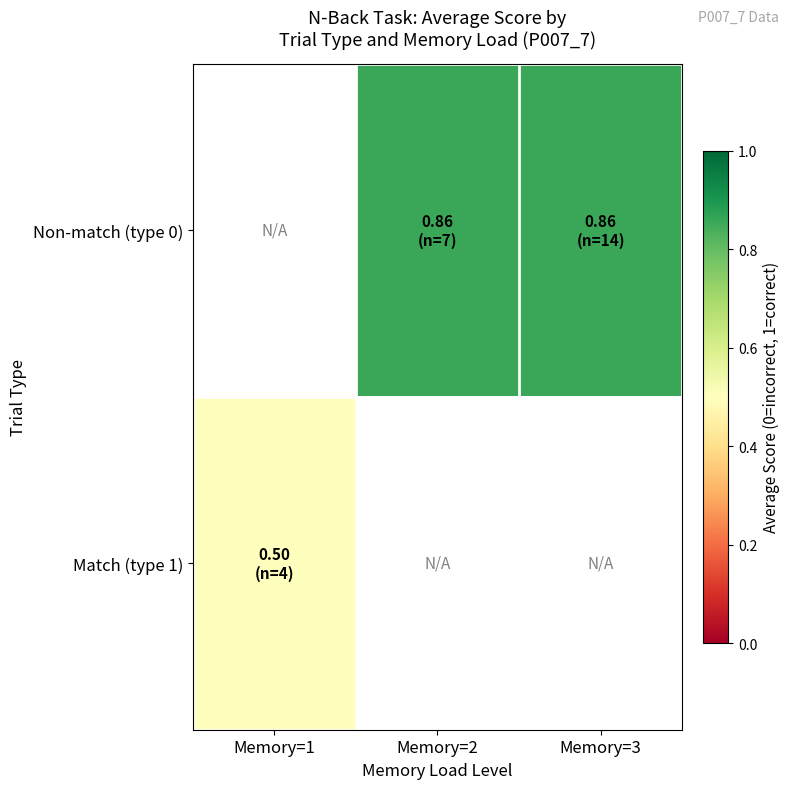

Rank the series by their average value, from highest to lowest.

Non-match (type 0), Match (type 1)